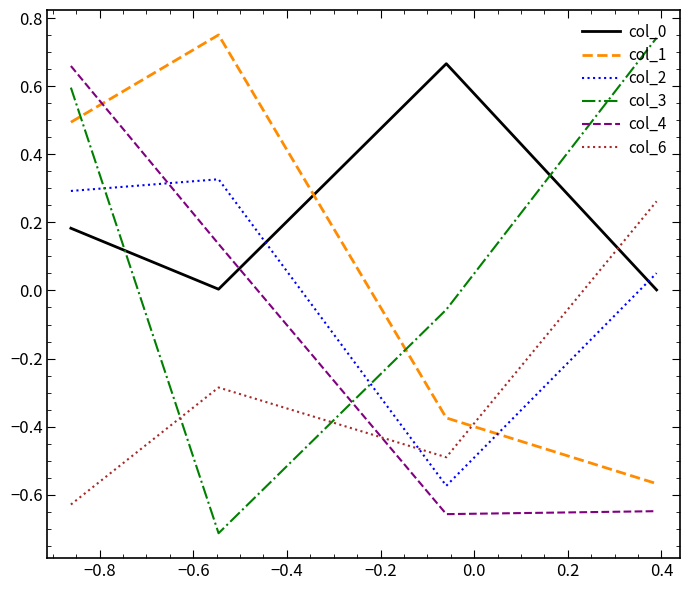

True or false: col_4 and col_6 intersect in this chart.

True